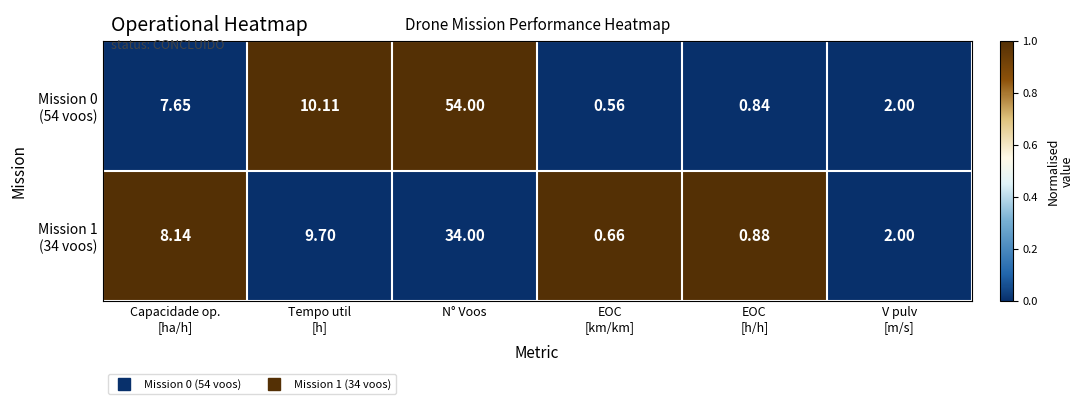

How many categories are shown in the chart?

6